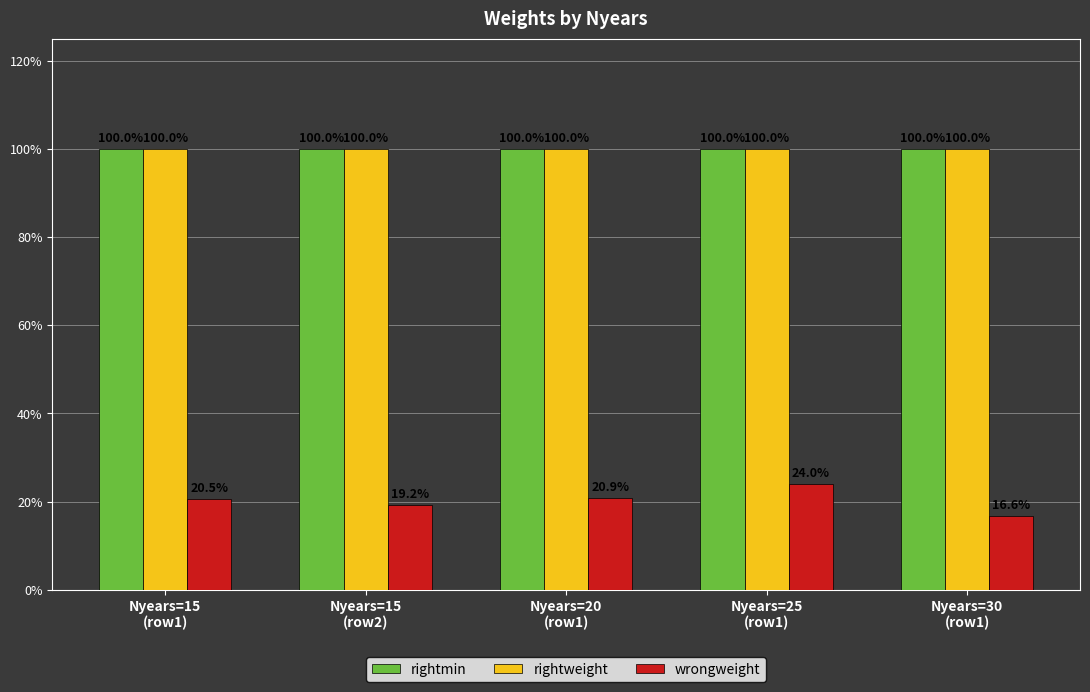

What are all the series names shown in the legend?

rightmin, rightweight, wrongweight